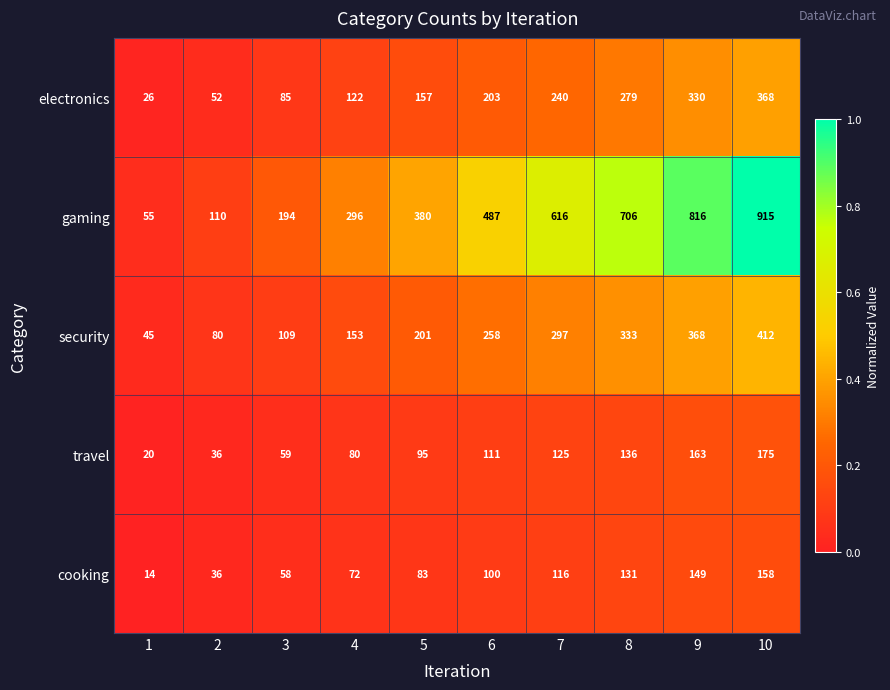

What is the total value across all series at 10?

2028